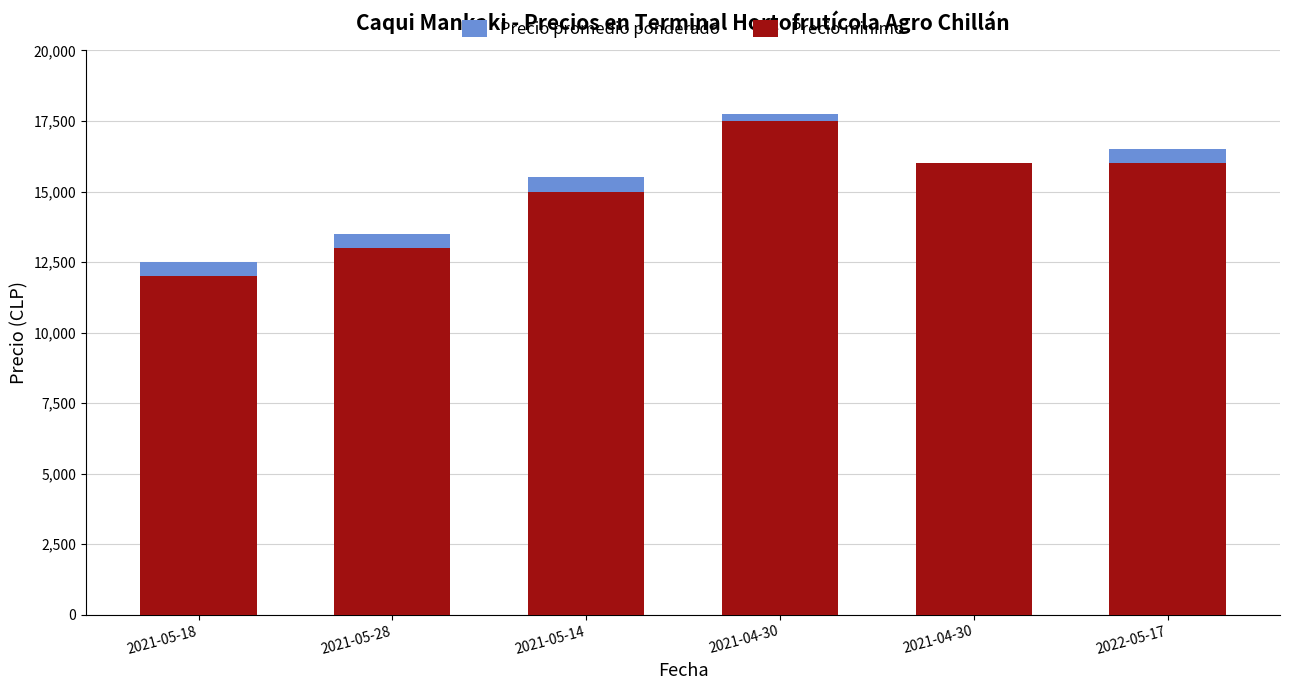

What is the sum of all Precio promedio ponderado values?

91750